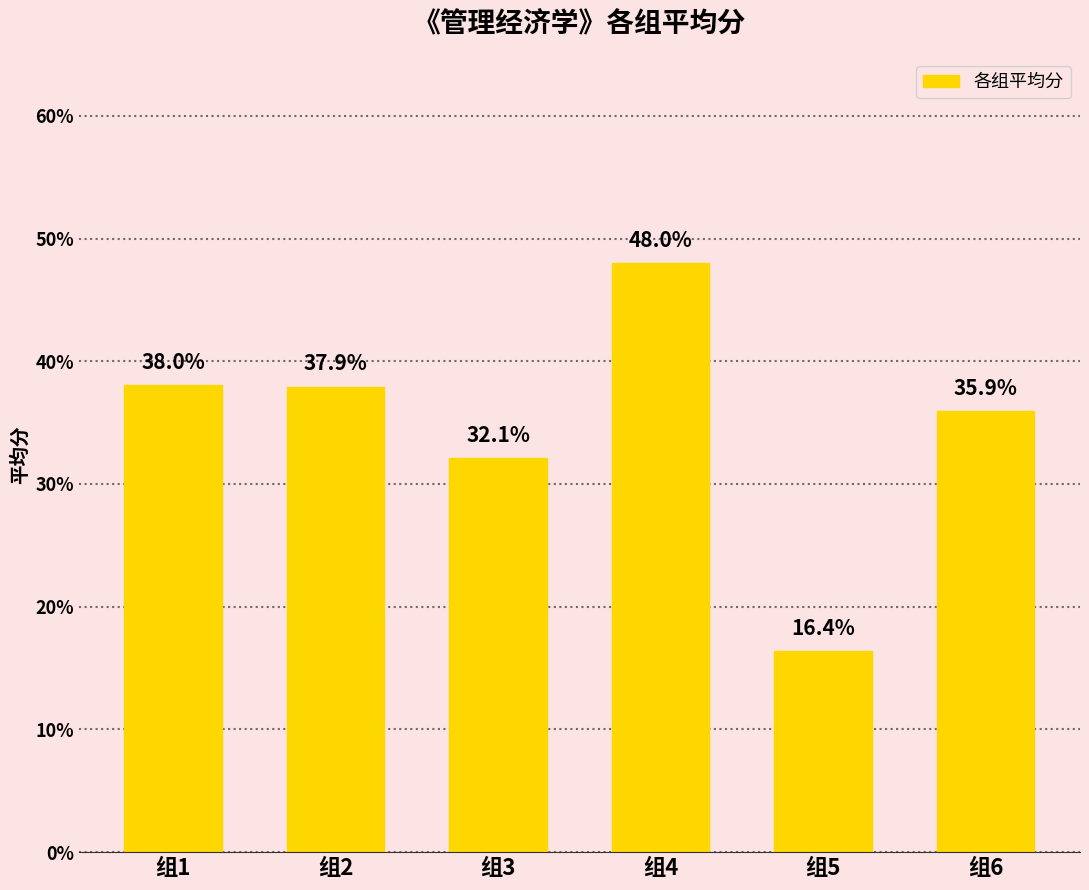

True or false: the data shows 0.2 at 组3.

False